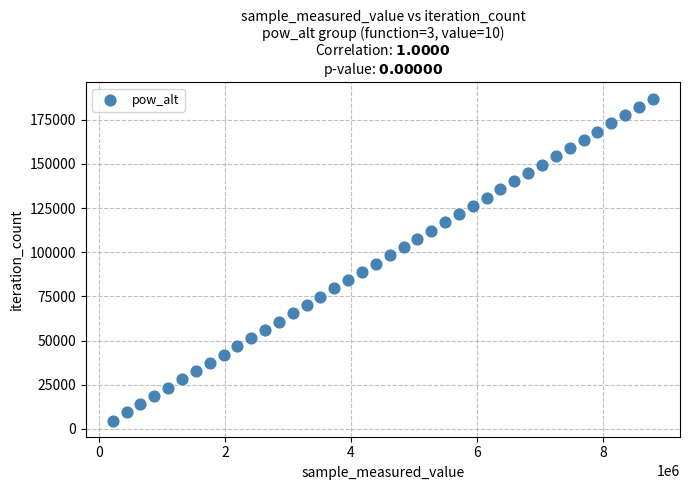

What is the range of X values (max minus min)?

8573451